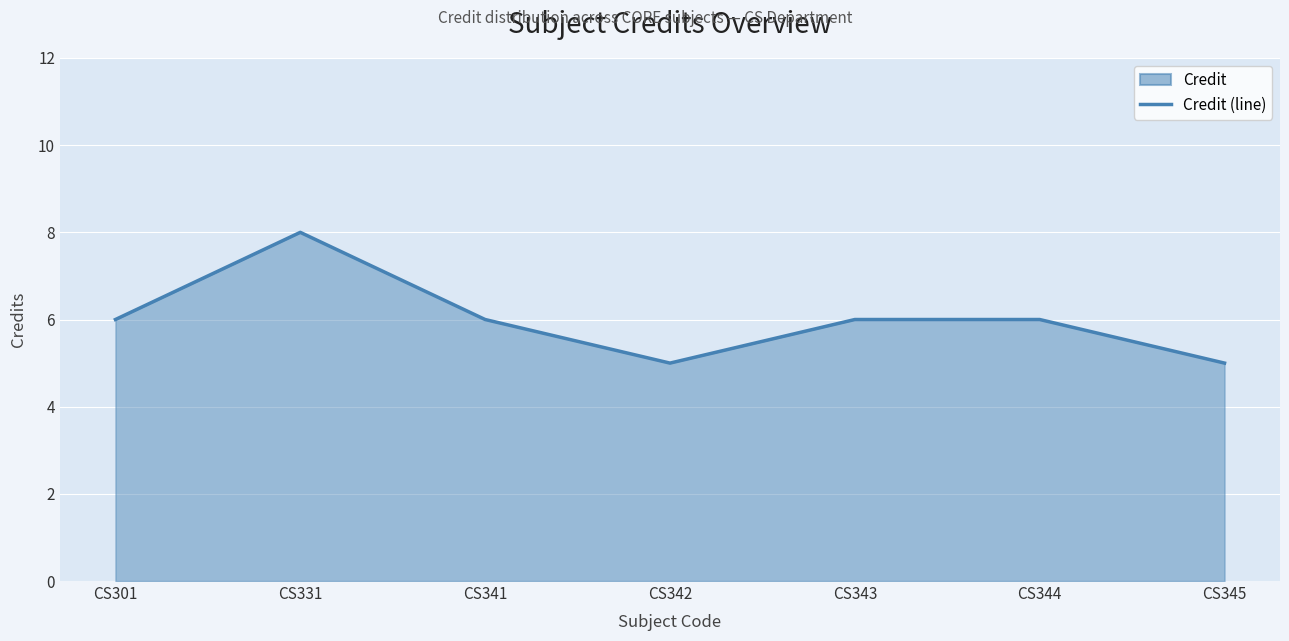

What is the value of the 1st point from the left?

6